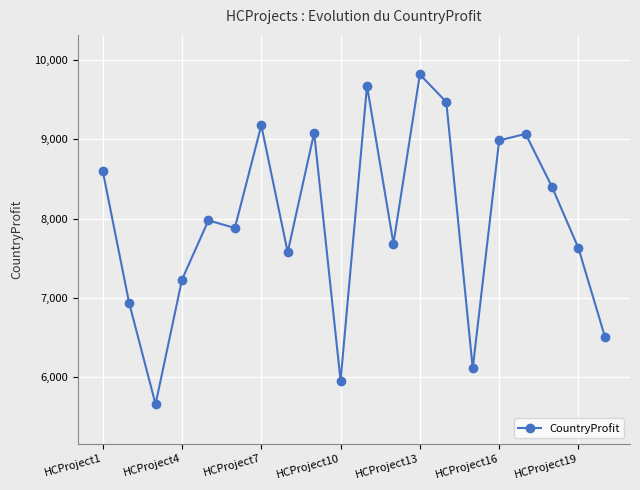

What is the value of the 11th point from the left?

9676